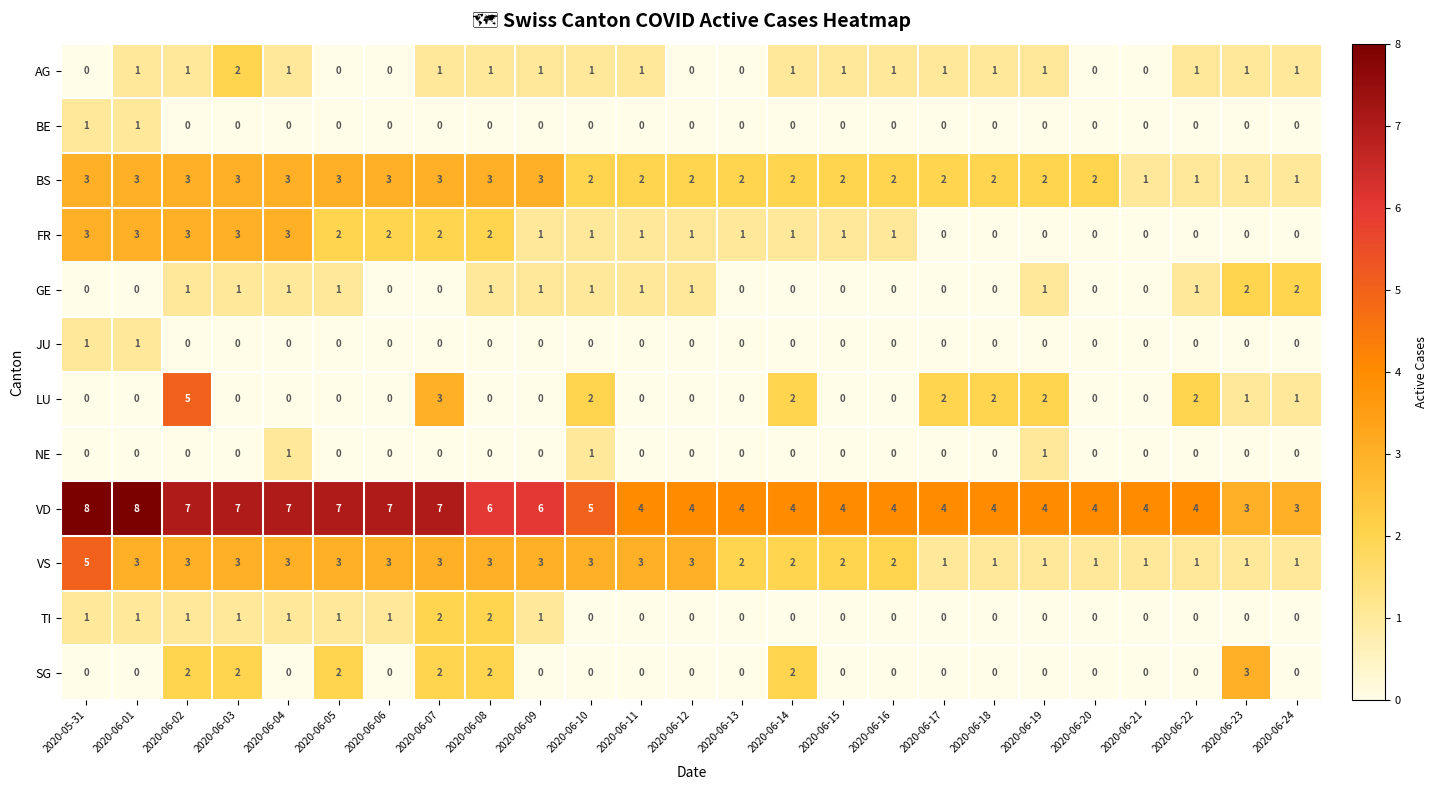

How many LU values are between 0 and 2?

23